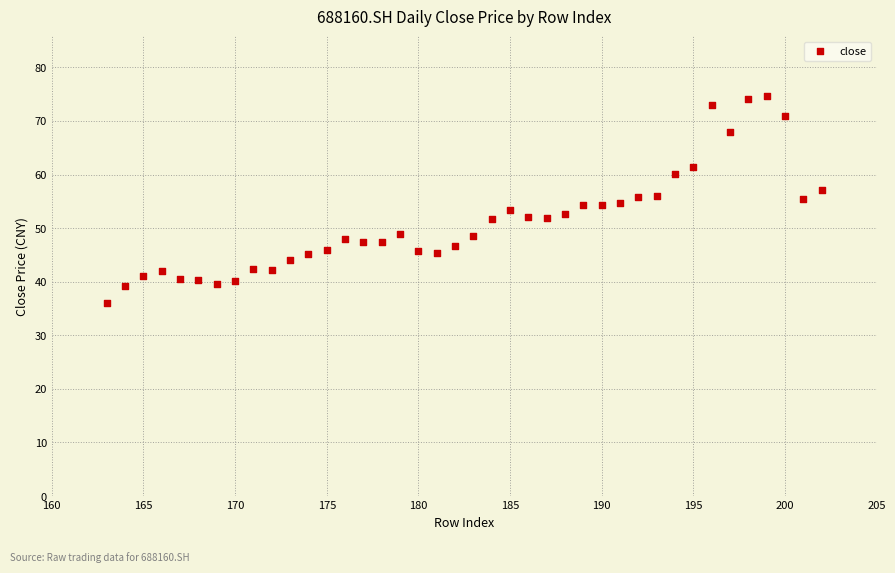

What is the range of Y values (max minus min)?

38.6